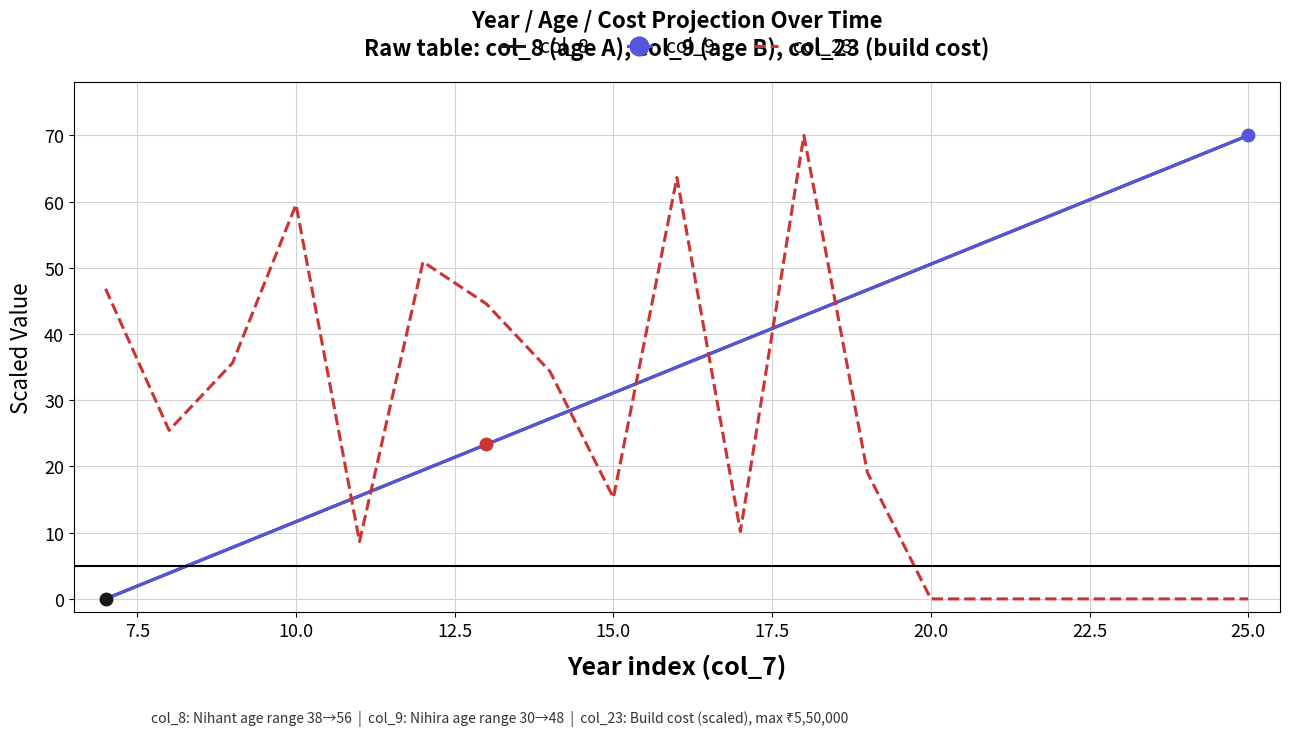

What are all the series names shown in the legend?

col_8, col_9, col_23